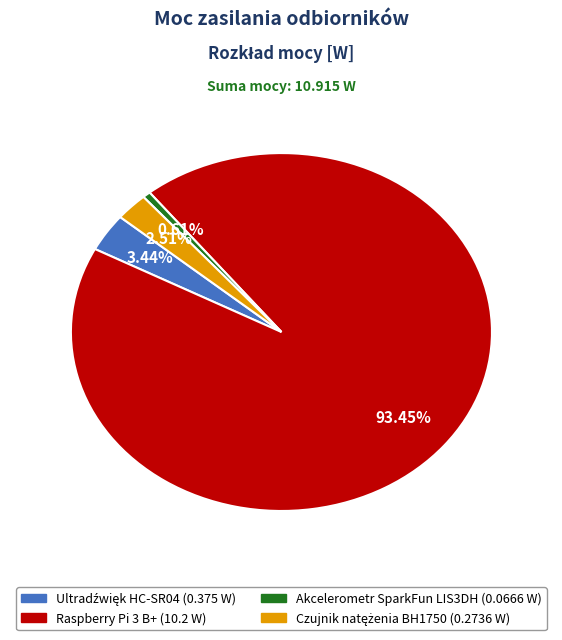

Is Raspberry Pi 3 B+ the majority of the pie?

Yes